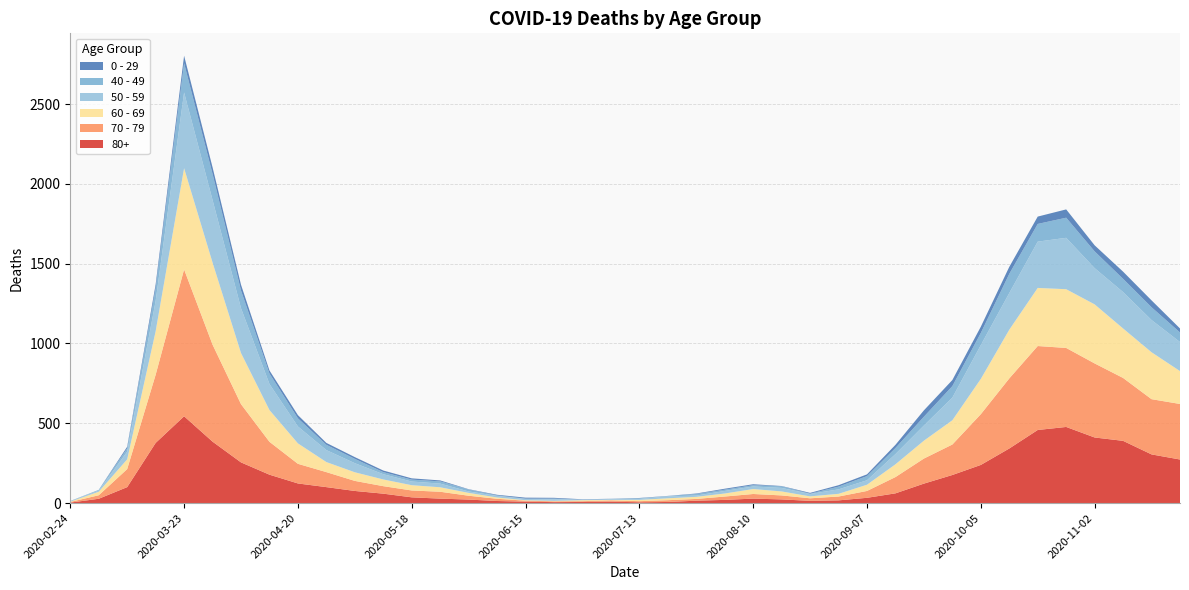

Reading left to right, extract all data points from this chart.

80+: 2020-02-24=3	2020-03-02=27	2020-03-09=100	2020-03-16=377	2020-03-23=544	2020-03-30=385	2020-04-06=255	2020-04-13=178	2020-04-20=123	2020-04-27=100	2020-05-04=76	2020-05-11=59	2020-05-18=36	2020-05-25=28	2020-06-01=22	2020-06-08=13	2020-06-15=9	2020-06-22=6	2020-06-29=7	2020-07-06=9	2020-07-13=5	2020-07-20=7	2020-07-27=15	2020-08-03=20	2020-08-10=28	2020-08-17=23	2020-08-24=14	2020-08-31=17	2020-09-07=33	2020-09-14=61	2020-09-21=122	2020-09-28=176	2020-10-05=239	2020-10-12=342	2020-10-19=458	2020-10-26=477	2020-11-02=411	2020-11-09=390	2020-11-16=305	2020-11-23=273
70 - 79: 2020-02-24=4	2020-03-02=22	2020-03-09=113	2020-03-16=427	2020-03-23=920	2020-03-30=608	2020-04-06=365	2020-04-13=206	2020-04-20=123	2020-04-27=94	2020-05-04=63	2020-05-11=47	2020-05-18=43	2020-05-25=43	2020-06-01=24	2020-06-08=14	2020-06-15=6	2020-06-22=5	2020-06-29=5	2020-07-06=8	2020-07-13=7	2020-07-20=11	2020-07-27=11	2020-08-03=21	2020-08-10=29	2020-08-17=25	2020-08-24=16	2020-08-31=24	2020-09-07=43	2020-09-14=102	2020-09-21=157	2020-09-28=191	2020-10-05=318	2020-10-12=439	2020-10-19=526	2020-10-26=495	2020-11-02=464	2020-11-09=394	2020-11-16=346	2020-11-23=348
60 - 69: 2020-02-24=2	2020-03-02=22	2020-03-09=61	2020-03-16=272	2020-03-23=634	2020-03-30=514	2020-04-06=320	2020-04-13=199	2020-04-20=128	2020-04-27=63	2020-05-04=54	2020-05-11=42	2020-05-18=33	2020-05-25=28	2020-06-01=18	2020-06-08=8	2020-06-15=3	2020-06-22=3	2020-06-29=6	2020-07-06=3	2020-07-13=8	2020-07-20=12	2020-07-27=13	2020-08-03=19	2020-08-10=31	2020-08-17=25	2020-08-24=12	2020-08-31=17	2020-09-07=39	2020-09-14=80	2020-09-21=112	2020-09-28=152	2020-10-05=221	2020-10-12=305	2020-10-19=364	2020-10-26=368	2020-11-02=370	2020-11-09=310	2020-11-16=294	2020-11-23=206
50 - 59: 2020-02-24=3	2020-03-02=7	2020-03-09=48	2020-03-16=190	2020-03-23=475	2020-03-30=392	2020-04-06=281	2020-04-13=163	2020-04-20=106	2020-04-27=75	2020-05-04=57	2020-05-11=33	2020-05-18=23	2020-05-25=23	2020-06-01=9	2020-06-08=10	2020-06-15=8	2020-06-22=9	2020-06-29=3	2020-07-06=5	2020-07-13=6	2020-07-20=12	2020-07-27=8	2020-08-03=16	2020-08-10=16	2020-08-17=22	2020-08-24=15	2020-08-31=28	2020-09-07=28	2020-09-14=64	2020-09-21=95	2020-09-28=142	2020-10-05=212	2020-10-12=230	2020-10-19=290	2020-10-26=322	2020-11-02=227	2020-11-09=228	2020-11-16=202	2020-11-23=182
40 - 49: 2020-02-24=0	2020-03-02=5	2020-03-09=21	2020-03-16=79	2020-03-23=183	2020-03-30=163	2020-04-06=111	2020-04-13=66	2020-04-20=51	2020-04-27=33	2020-05-04=27	2020-05-11=13	2020-05-18=12	2020-05-25=14	2020-06-01=12	2020-06-08=3	2020-06-15=2	2020-06-22=5	2020-06-29=1	2020-07-06=1	2020-07-13=4	2020-07-20=2	2020-07-27=10	2020-08-03=8	2020-08-10=8	2020-08-17=10	2020-08-24=2	2020-08-31=17	2020-09-07=26	2020-09-14=38	2020-09-21=55	2020-09-28=72	2020-10-05=76	2020-10-12=120	2020-10-19=111	2020-10-26=126	2020-11-02=105	2020-11-09=83	2020-11-16=80	2020-11-23=60
0 - 29: 2020-02-24=1	2020-03-02=0	2020-03-09=10	2020-03-16=25	2020-03-23=47	2020-03-30=42	2020-04-06=36	2020-04-13=19	2020-04-20=20	2020-04-27=12	2020-05-04=11	2020-05-11=10	2020-05-18=8	2020-05-25=6	2020-06-01=2	2020-06-08=4	2020-06-15=6	2020-06-22=5	2020-06-29=2	2020-07-06=1	2020-07-13=2	2020-07-20=1	2020-07-27=3	2020-08-03=6	2020-08-10=6	2020-08-17=2	2020-08-24=5	2020-08-31=9	2020-09-07=11	2020-09-14=20	2020-09-21=40	2020-09-28=38	2020-10-05=39	2020-10-12=44	2020-10-19=46	2020-10-26=52	2020-11-02=38	2020-11-09=45	2020-11-16=43	2020-11-23=25